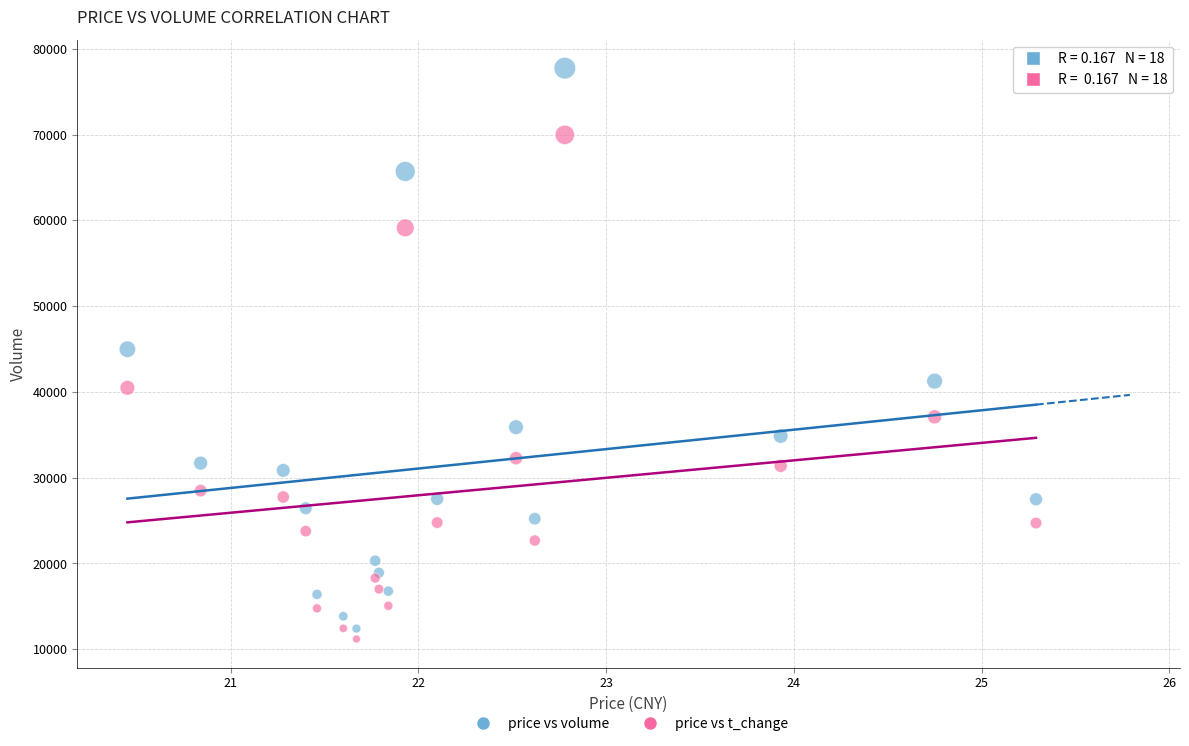

Which series contains the highest Y value?

price vs volume